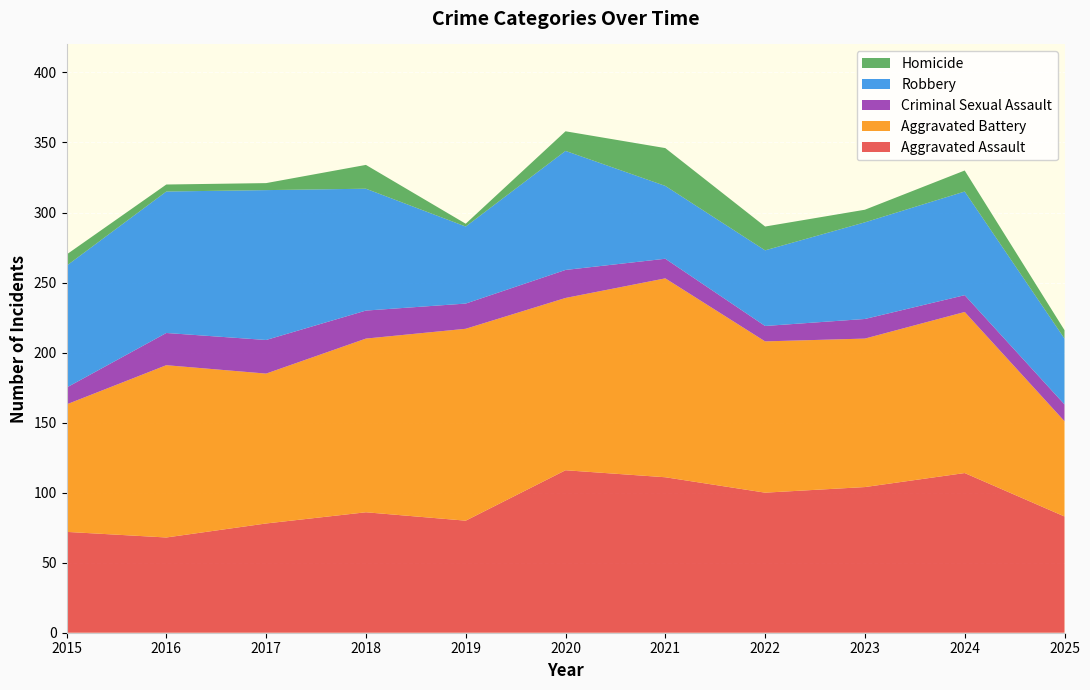

Reading left to right, what are all the values shown in this chart?

Aggravated Assault: 72	68	78	86	80	116	111	100	104	114	83
Aggravated Battery: 91	123	107	124	137	123	142	108	106	115	68
Criminal Sexual Assault: 12	23	24	20	18	20	14	11	14	12	12
Robbery: 87	101	107	87	55	85	52	54	69	74	47
Homicide: 8	5	5	17	2	14	27	17	9	15	6